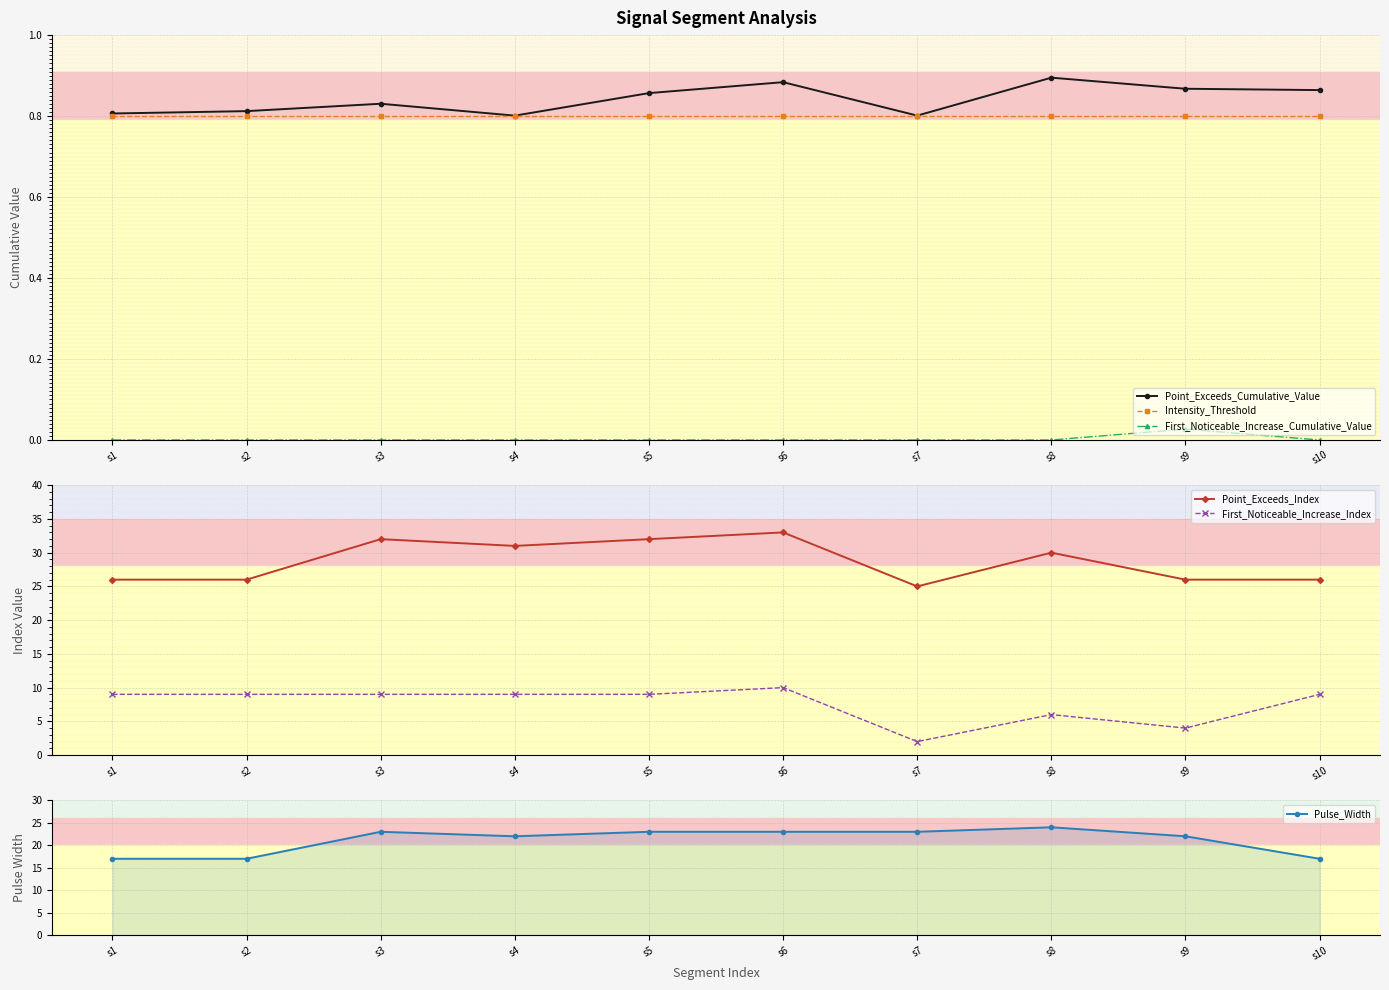

True or false: Point_Exceeds_Index and Intensity_Threshold cross at least once.

False